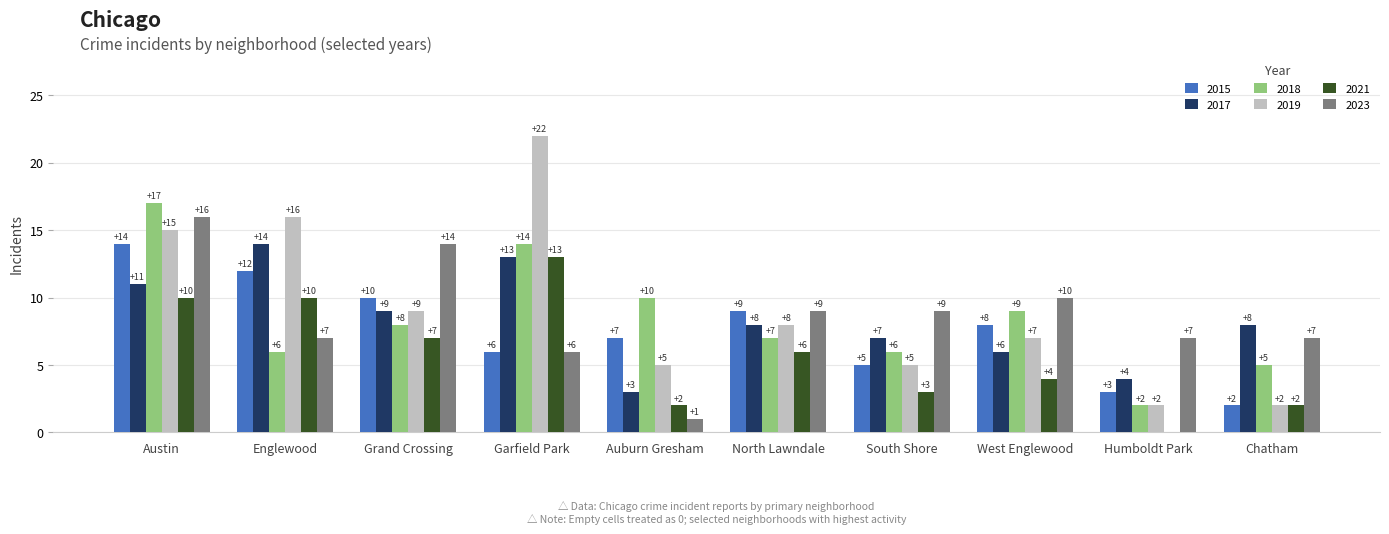

Which series changed the most between Englewood and Chatham?

2019